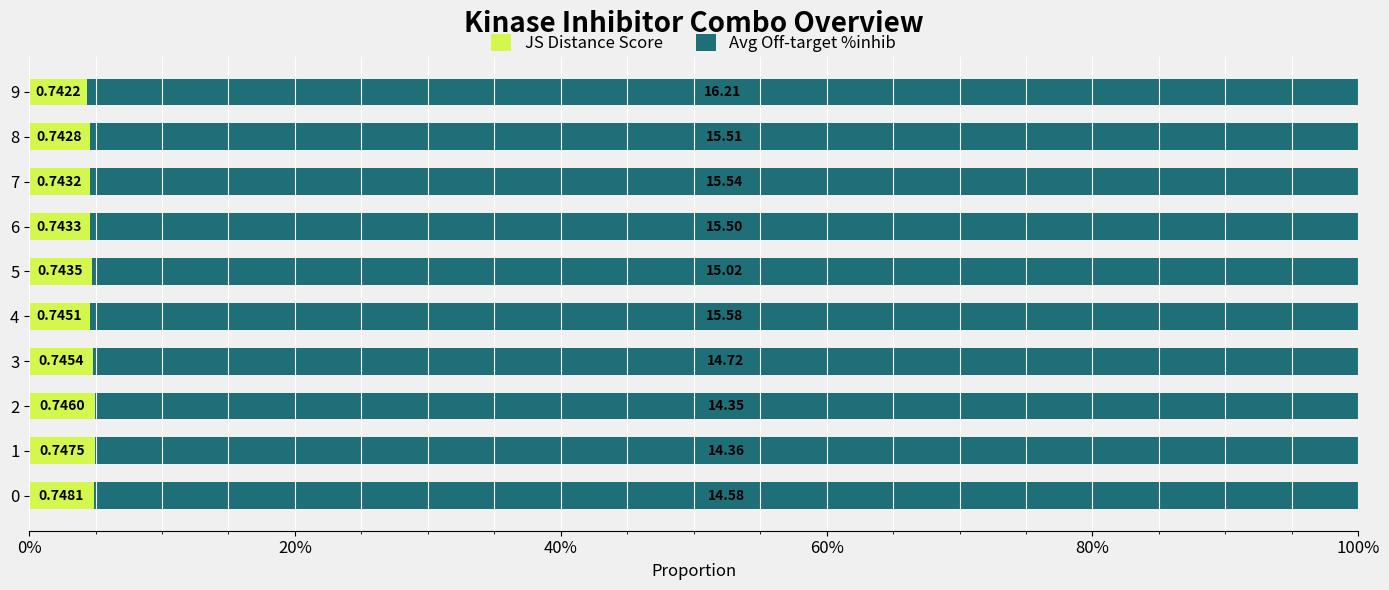

Rank the series by their average value, from highest to lowest.

Avg Off-target %inhib, JS Distance Score